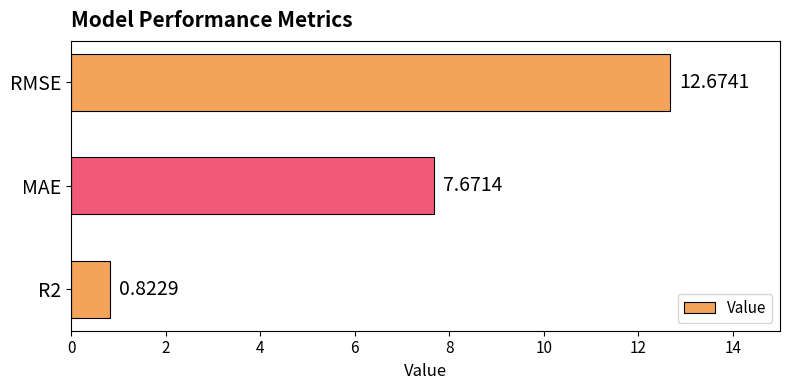

Rank the categories by value from lowest to highest.

R2, MAE, RMSE